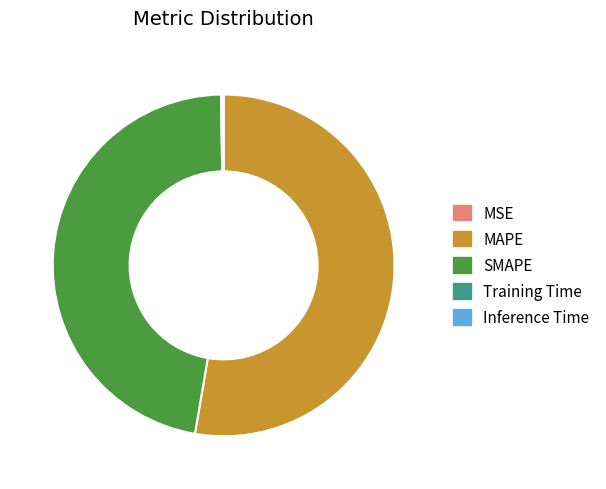

Is it true that SMAPE is 35% of the pie?

False